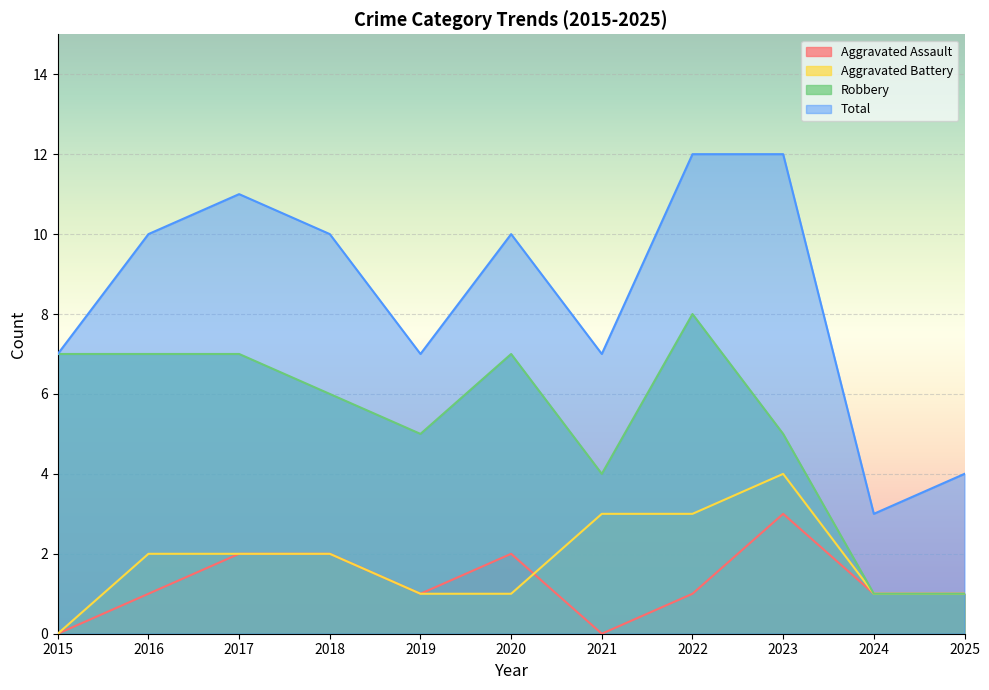

What is the average value of the Aggravated Assault series?

1